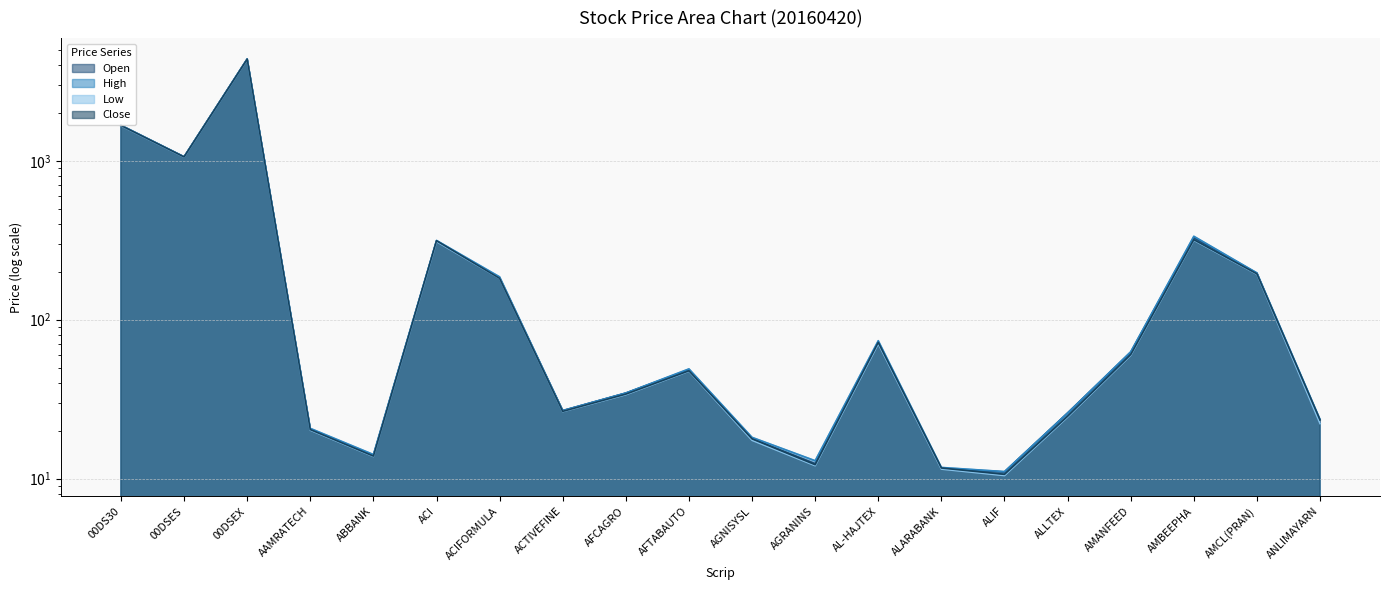

Between AFTABAUTO and ACIFORMULA, which is larger?

ACIFORMULA